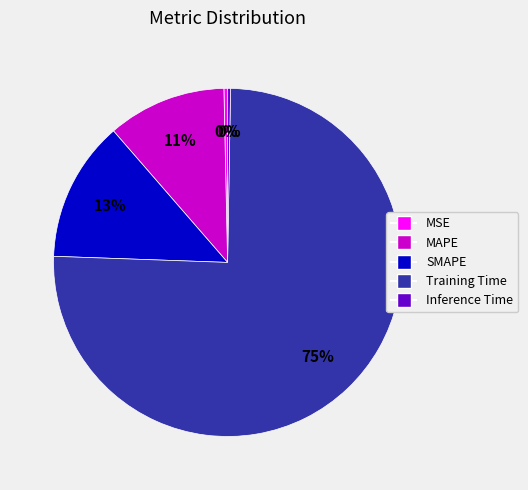

What percentage is the MAPE slice, to the nearest percent?

11%